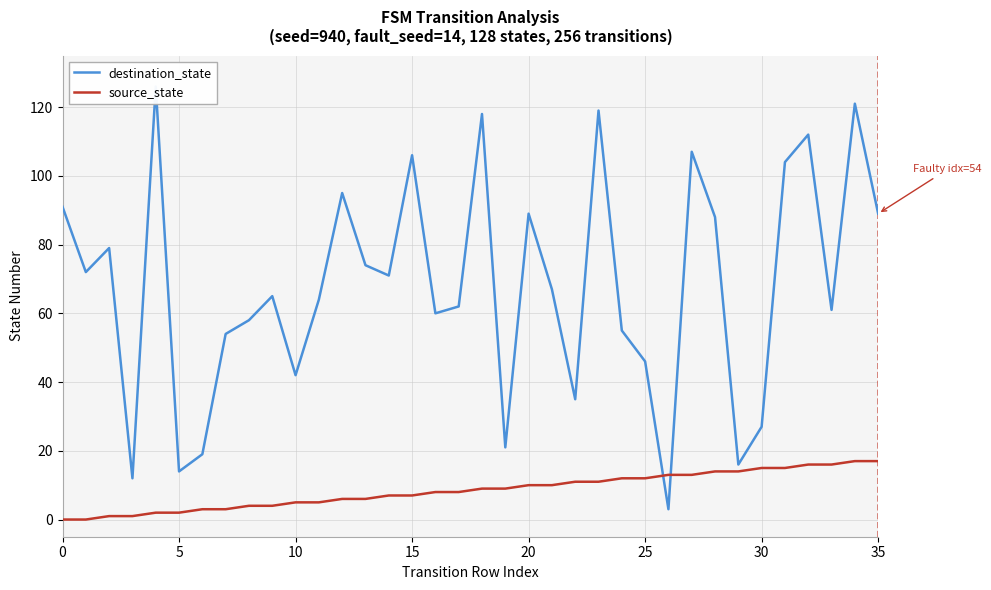

List the series in order of their peak value, highest first.

destination_state, source_state